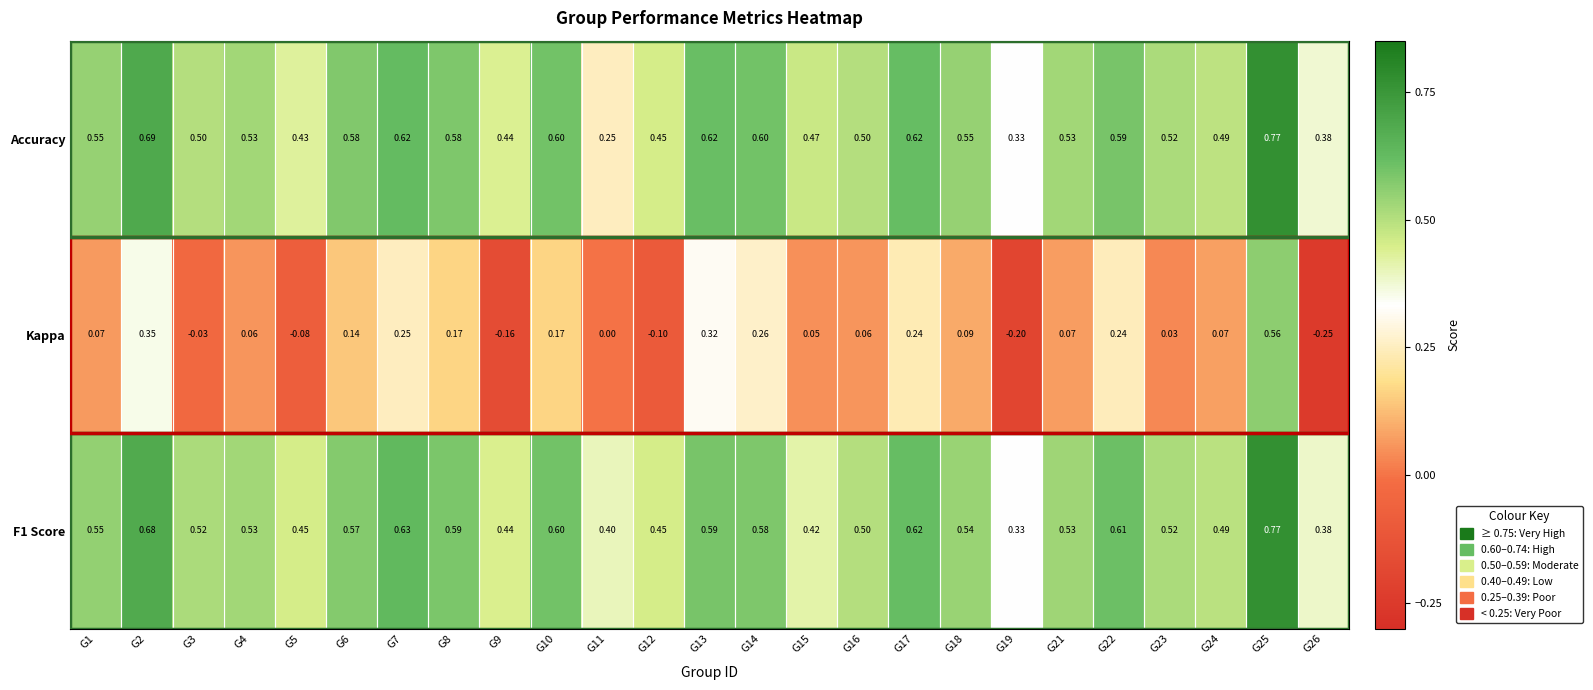

Which series has the largest range (max minus min)?

Kappa